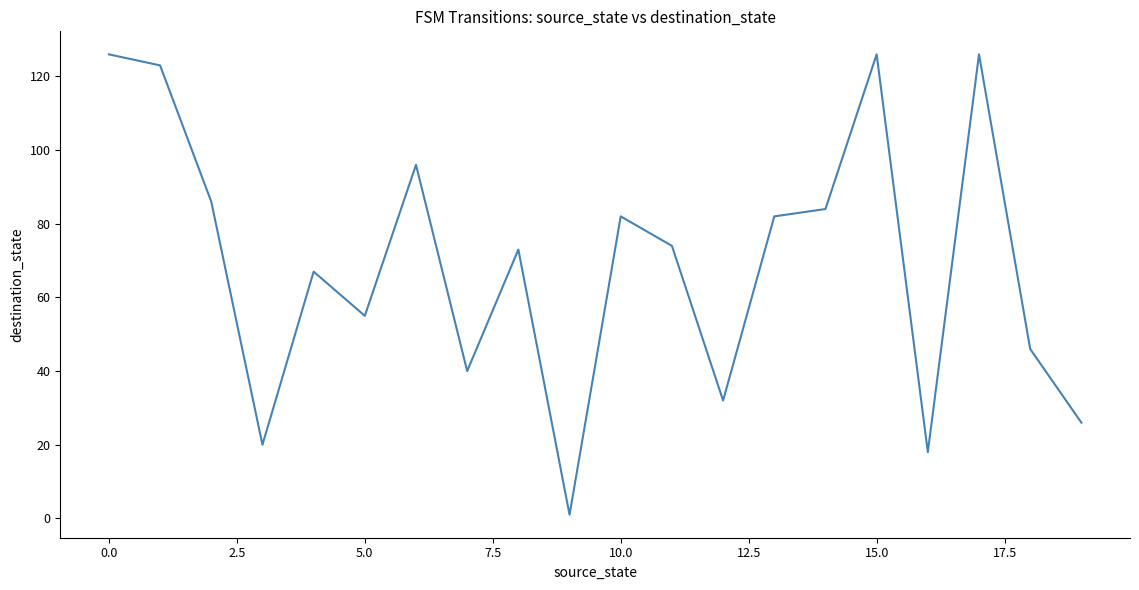

What is the difference between the maximum and minimum values?

125